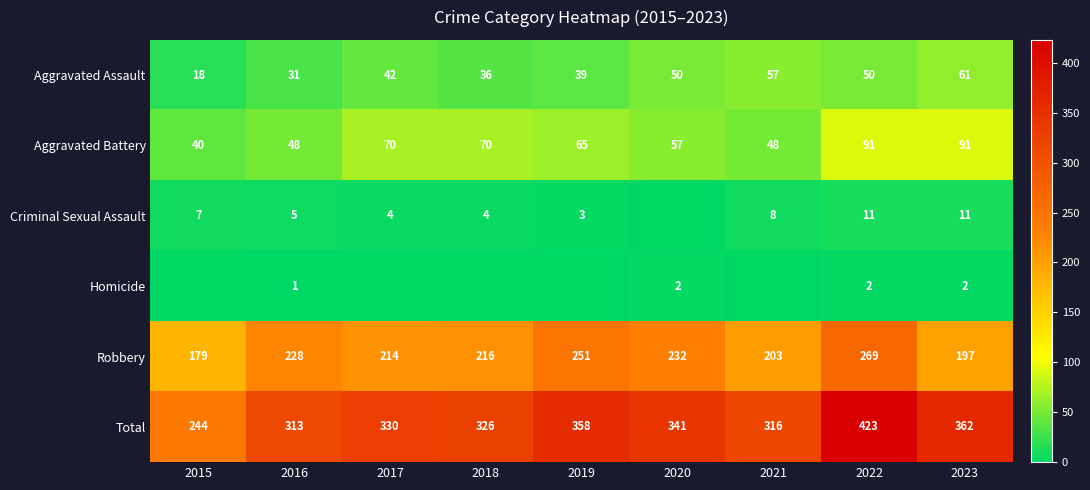

What is the difference between the maximum and minimum values in the Total series?

179